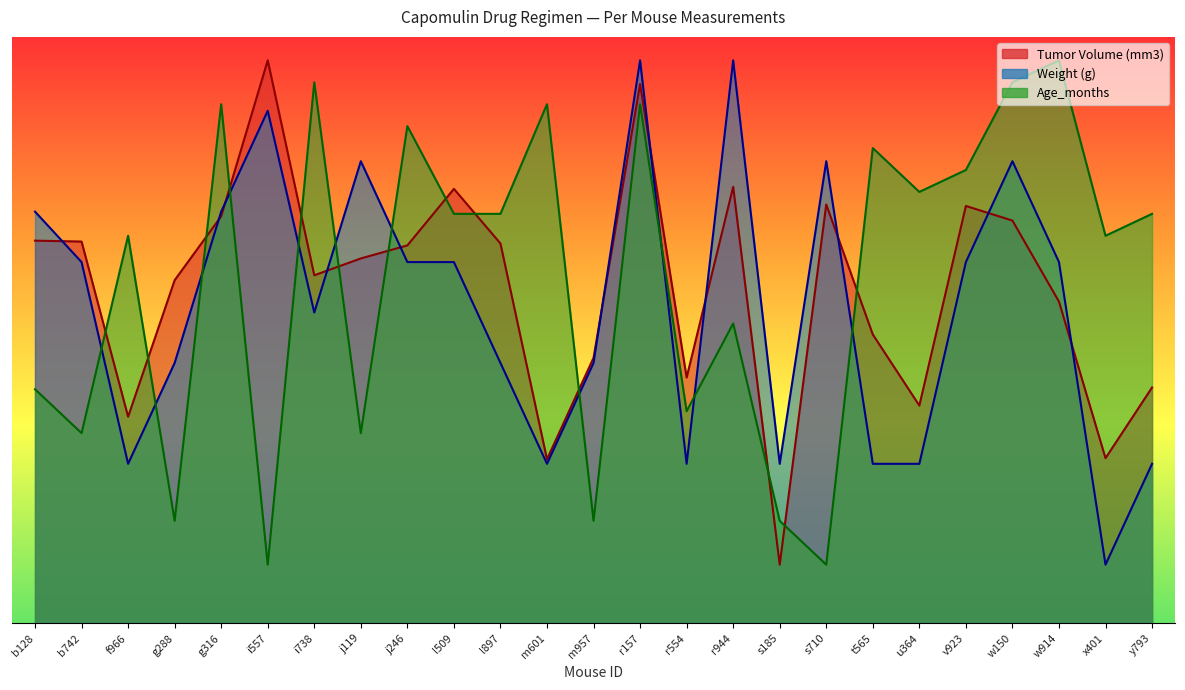

Reading right to left, transcribe all the data shown in this chart.

Tumor Volume (mm3): 20.1	14.1	27.4	34.3	35.6	18.6	24.6	35.7	5.0	37.2	21.0	46.0	22.6	14.0	32.4	37.0	32.2	31.1	29.7	48.0	34.7	29.3	17.6	32.5	32.6
Weight (g): 13.6	5.0	30.8	39.4	30.8	13.6	13.6	39.4	13.6	48.0	13.6	48.0	22.2	13.6	22.2	30.8	30.8	39.4	26.5	43.7	35.1	22.2	13.6	30.8	35.1
Age_months: 34.9	33.0	48.0	46.1	38.7	36.8	40.5	5.0	8.7	25.6	18.1	44.3	8.7	44.3	34.9	34.9	42.4	16.2	46.1	5.0	44.3	8.7	33.0	16.2	20.0